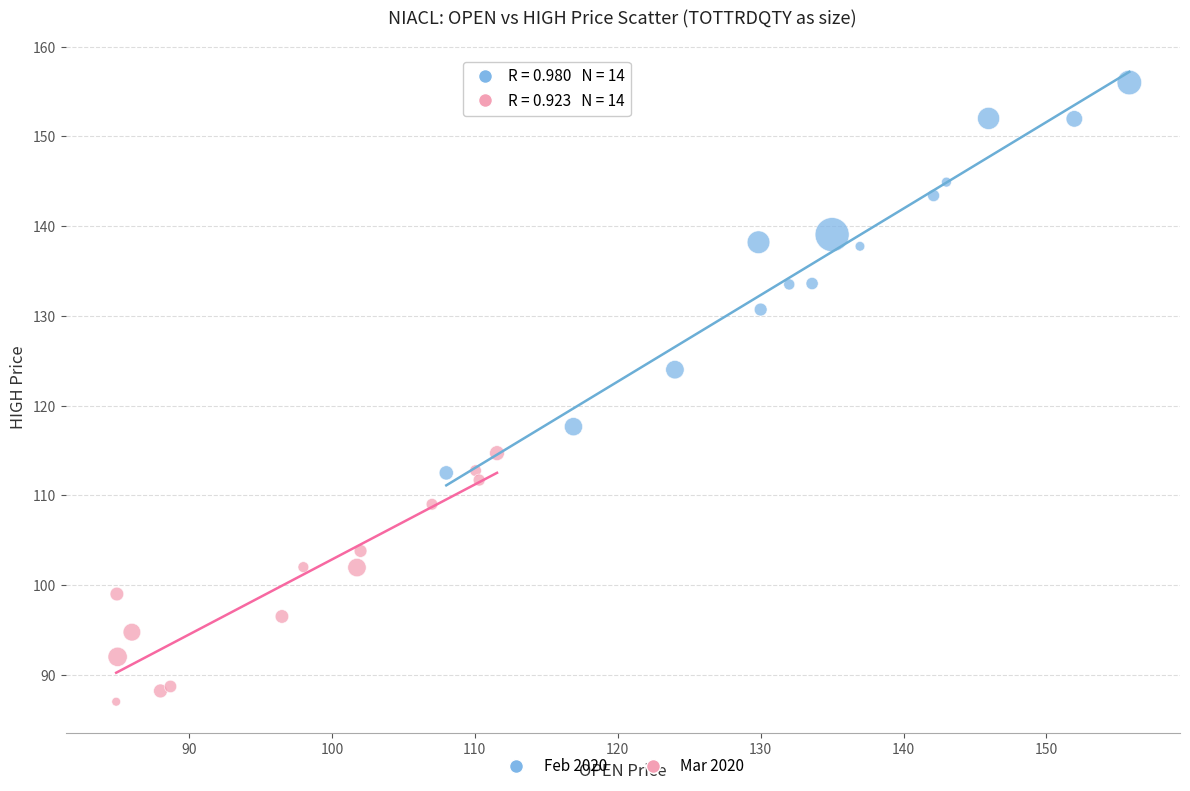

Which series contains the lowest Y value?

Mar 2020